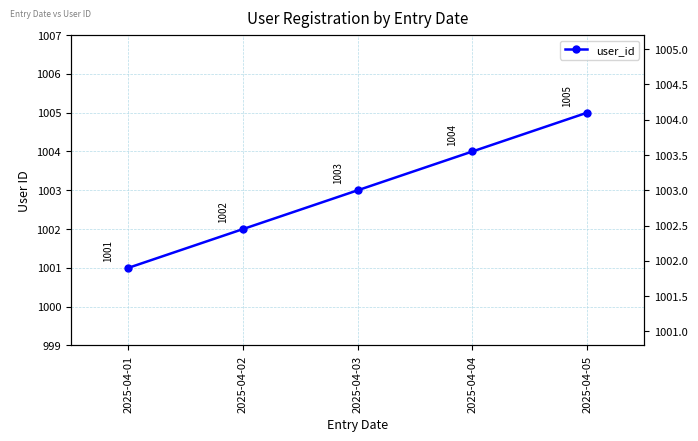

Which label corresponds to the smallest value in the chart?

2025-04-01